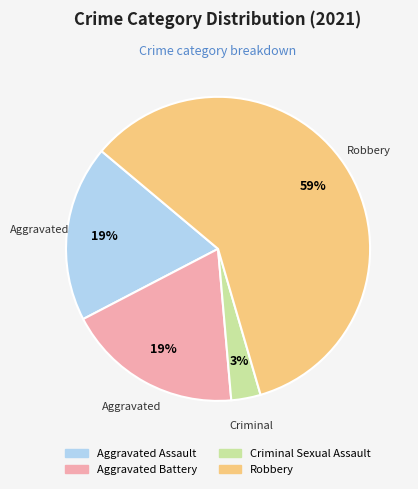

Approximately how many times larger is the value at Criminal Sexual Assault compared to Aggravated Assault?

0.2